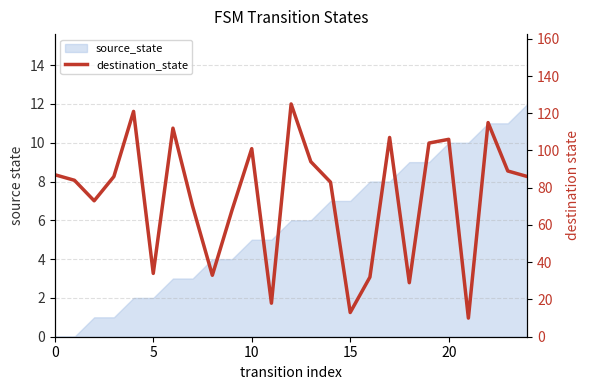

Which label corresponds to the largest value in the chart?

12